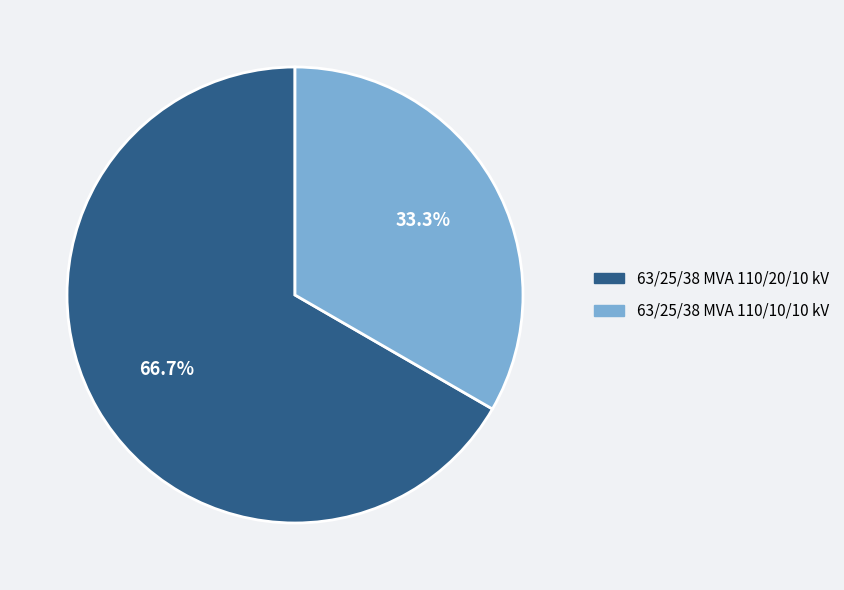

To the nearest percent, what percentage of the pie is 63/25/38 MVA 110/20/10 kV?

67%